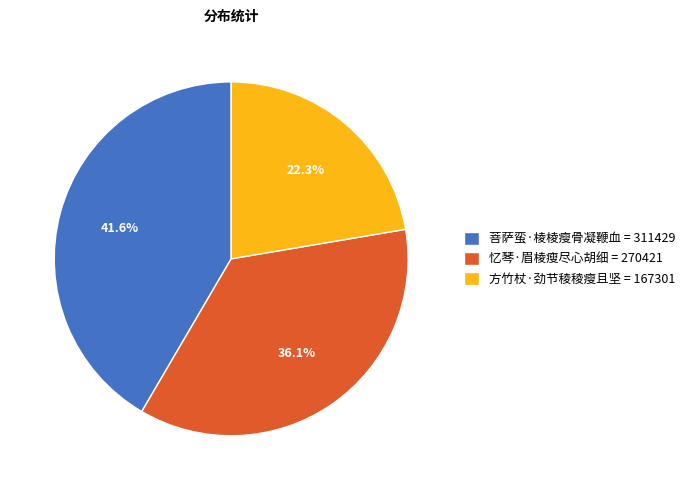

What percentage is NOT represented by 忆琴·眉棱瘦尽心胡细?

63.9%